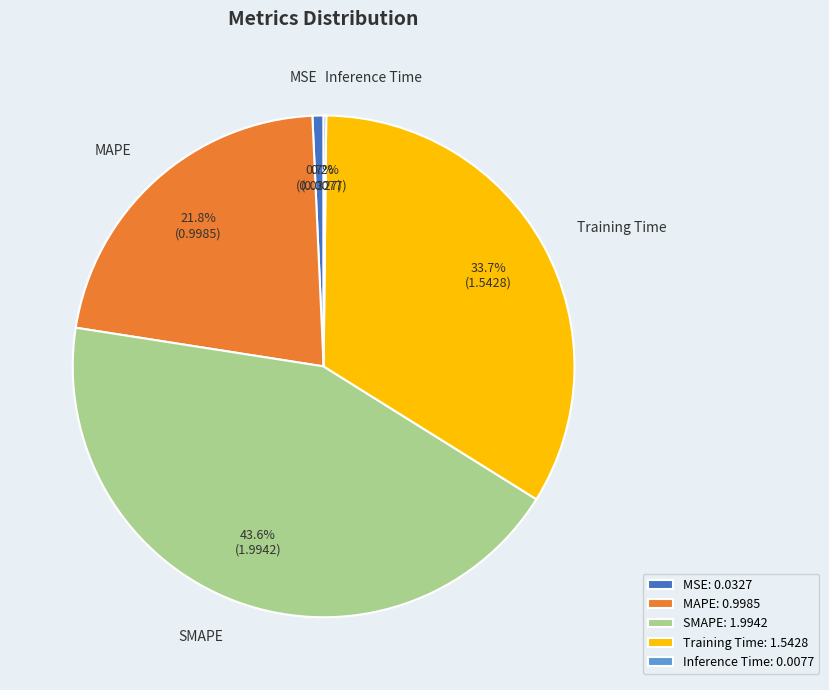

Is there a majority slice in this chart?

No